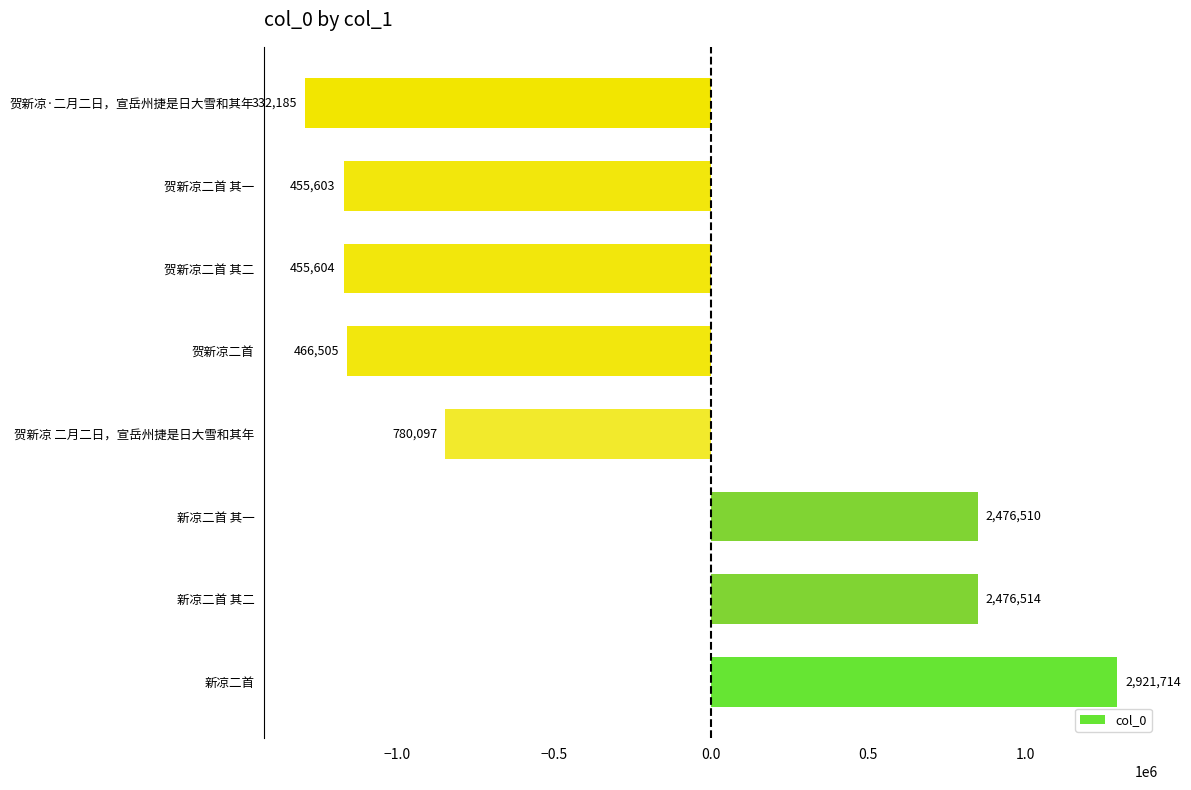

Are the bars horizontal?

Yes